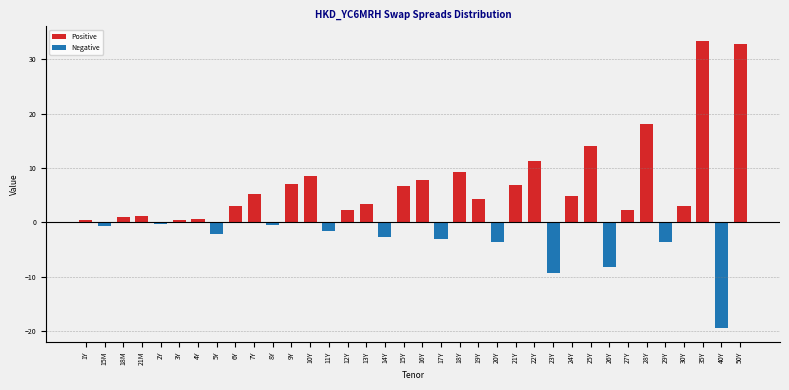

True or false: the data shows 12.9 at 10Y.

False